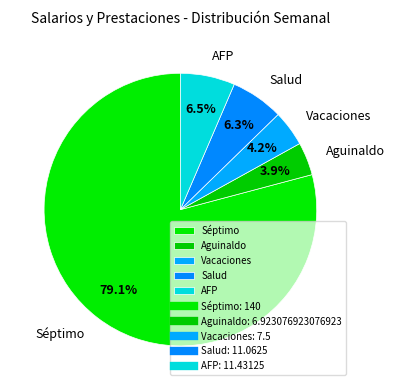

What is the ratio of the value at Salud to the value at Aguinaldo?

1.6